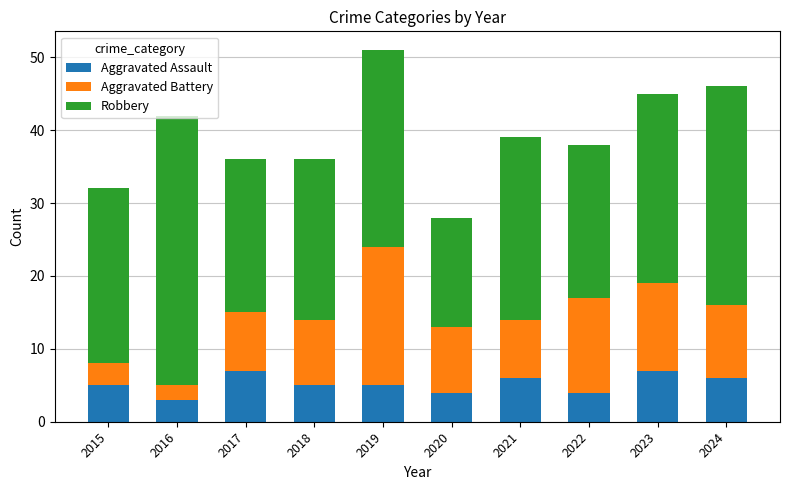

The value of Aggravated Assault at 2022 is 2. True or false?

False